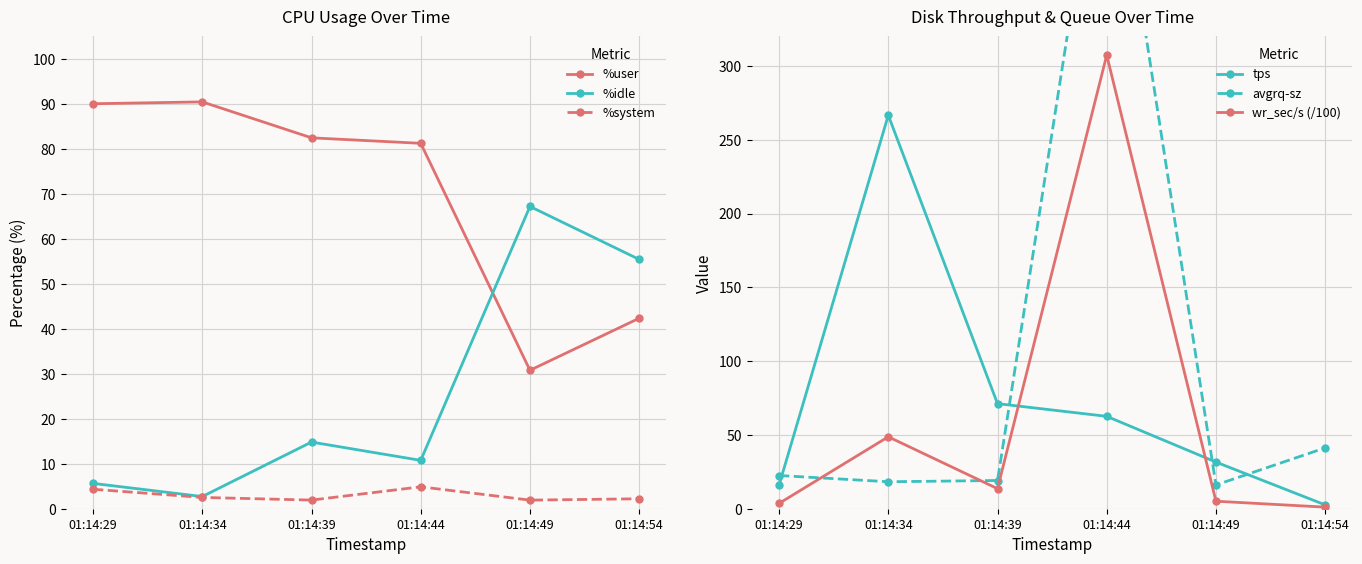

Which has a higher value, 01:14:49 or 01:14:54?

01:14:54